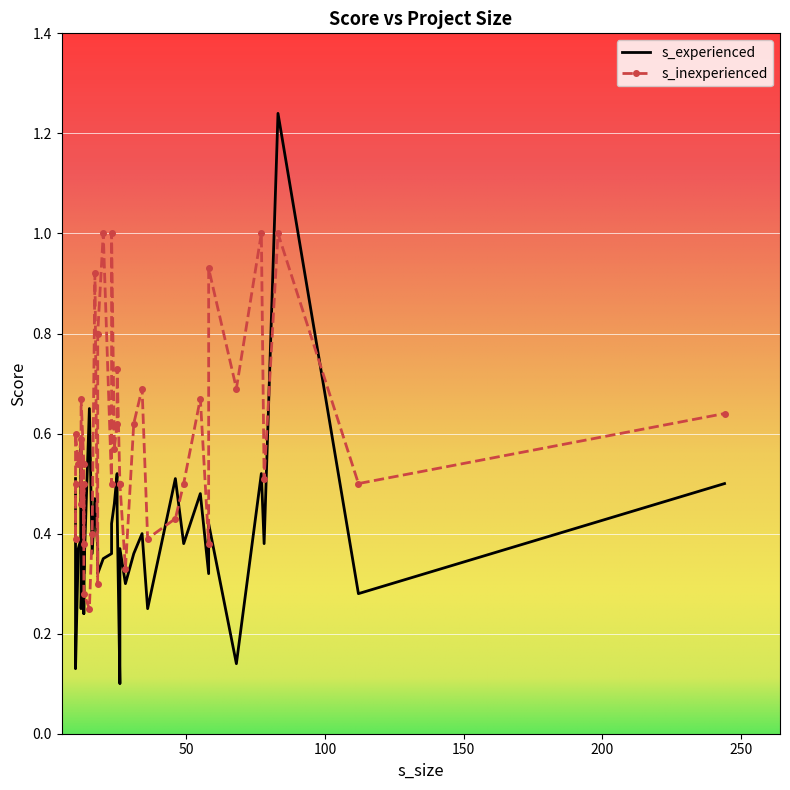

In s_experienced, how many points are lower than both neighbors (excluding endpoints)?

10